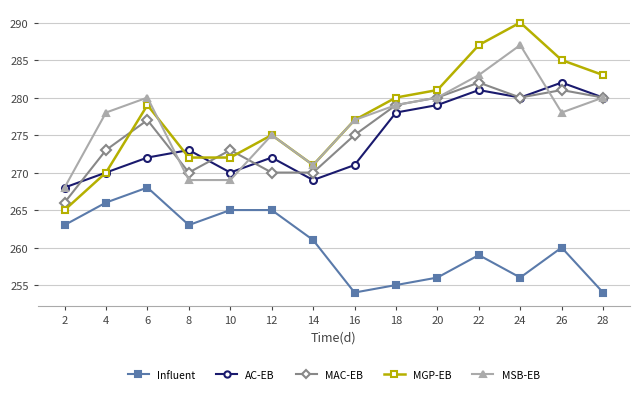

What is the value of the MAC-EB point at the 1st from the left?

266